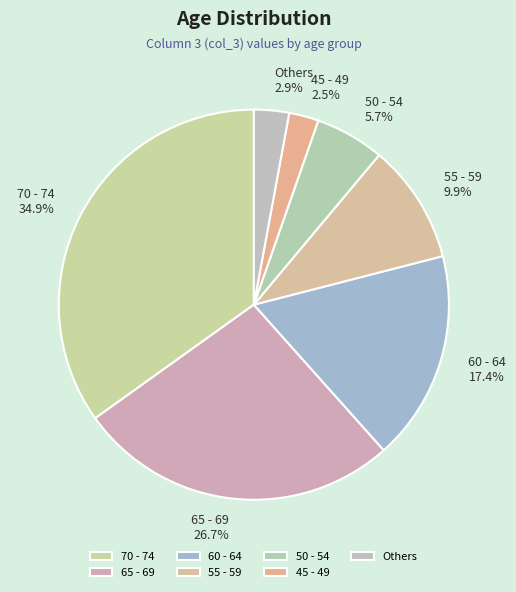

Which slice is the largest?

70 - 74